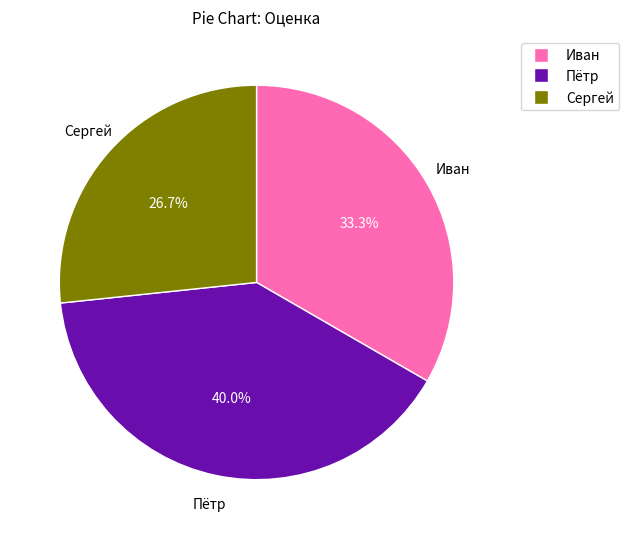

To the nearest percent, what is the difference between the largest and smallest slice percentages?

13%